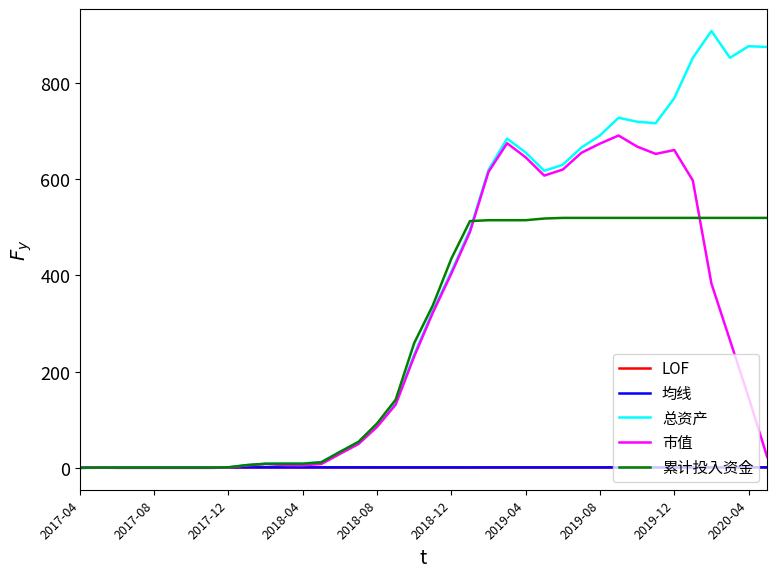

What are all the series names shown in the legend?

LOF, 均线, 总资产, 市值, 累计投入资金